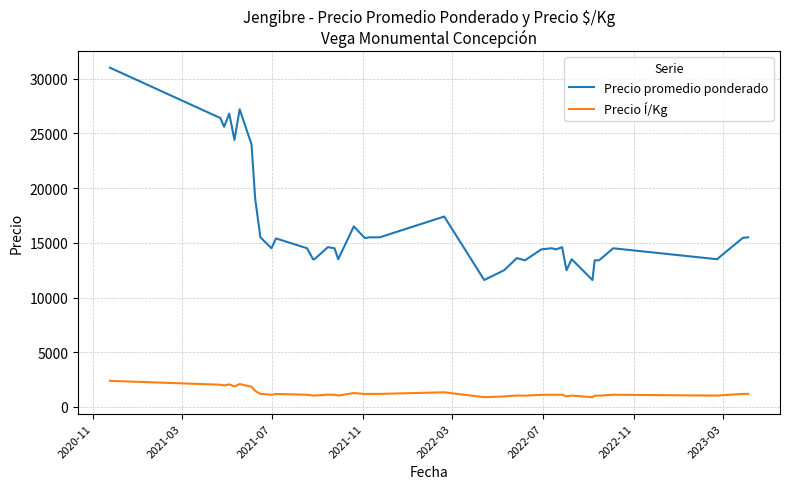

What is the greatest value displayed?

31000